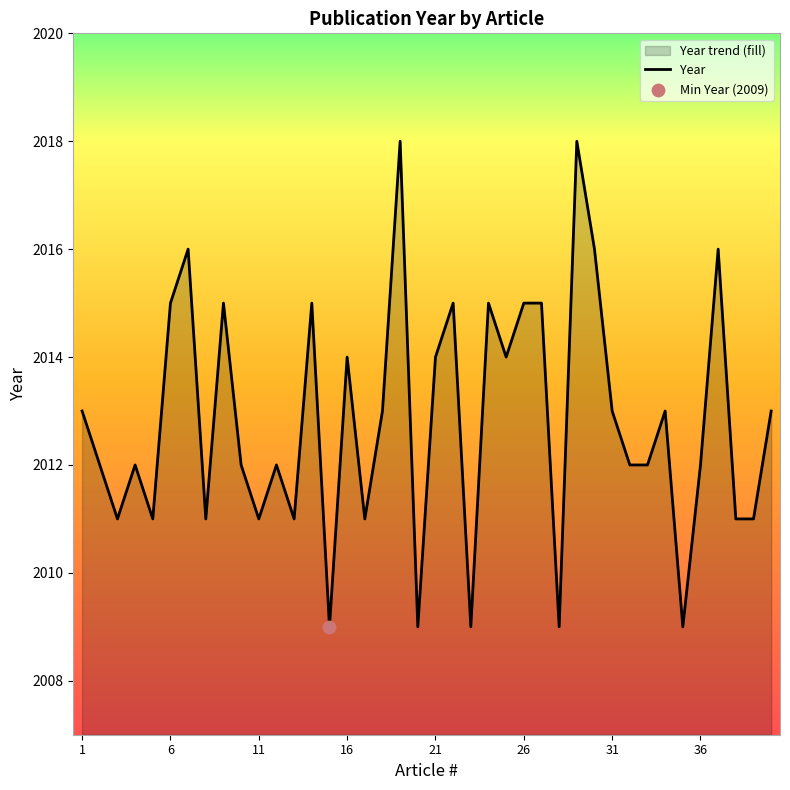

Which has a higher value, 6 or 5?

6